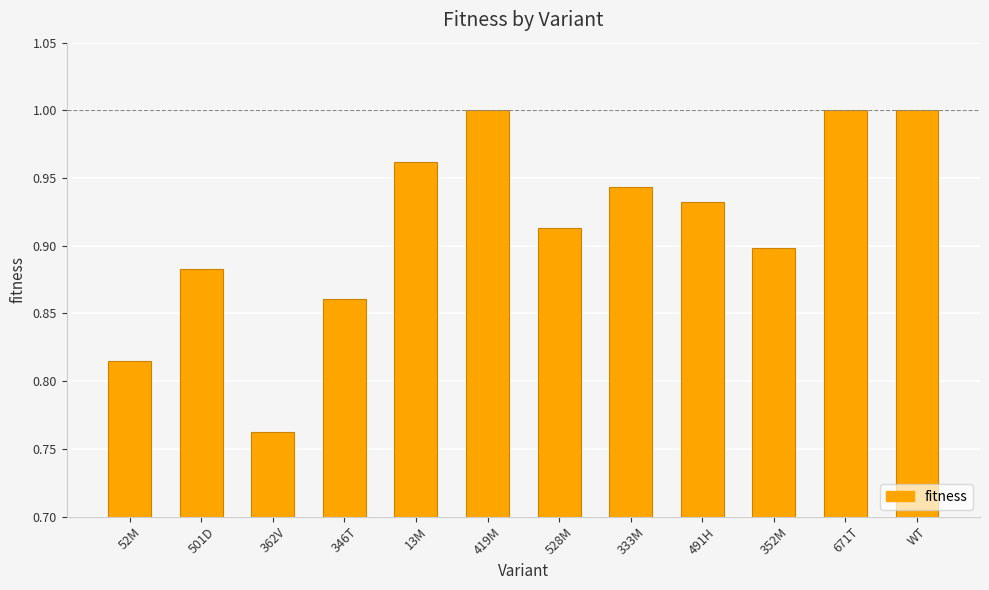

What is the label of the 4th bar from the left?

346T